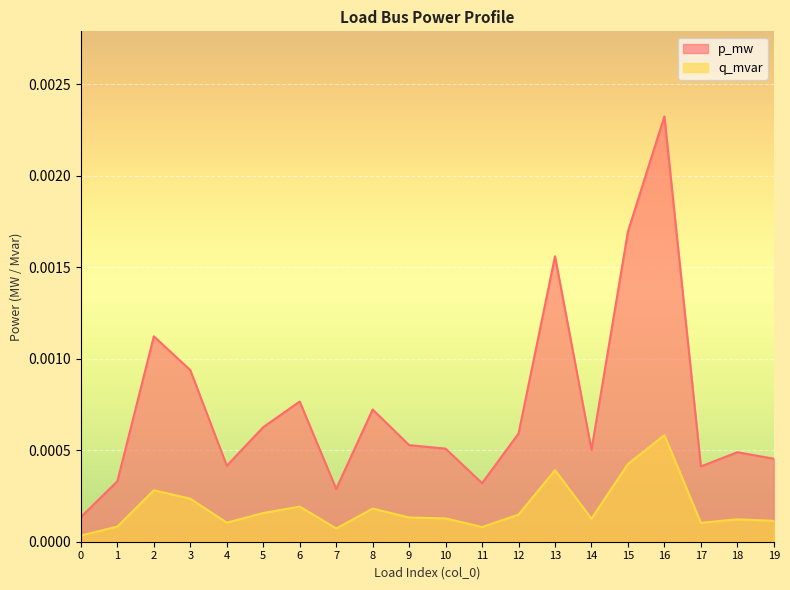

Is the value of p_mw at 5 greater than the value of q_mvar at 14?

Yes